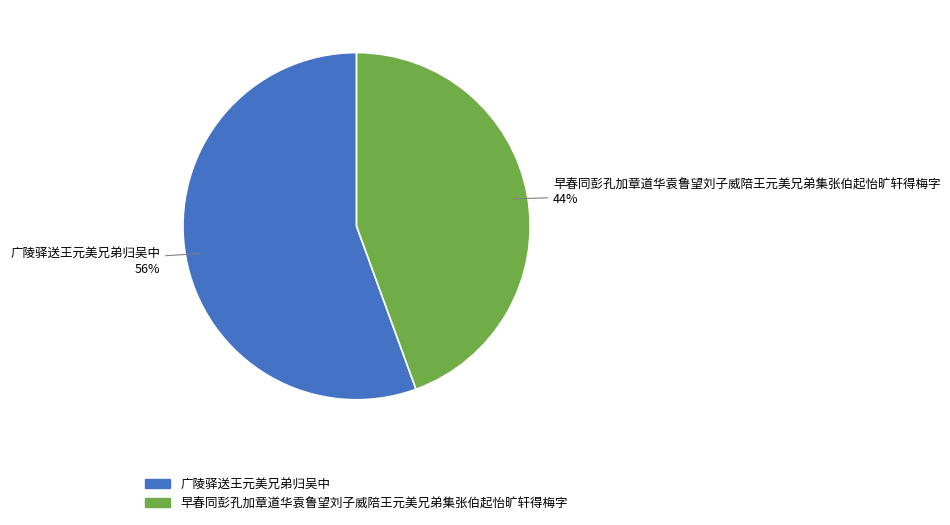

How many slices are in this pie chart?

2